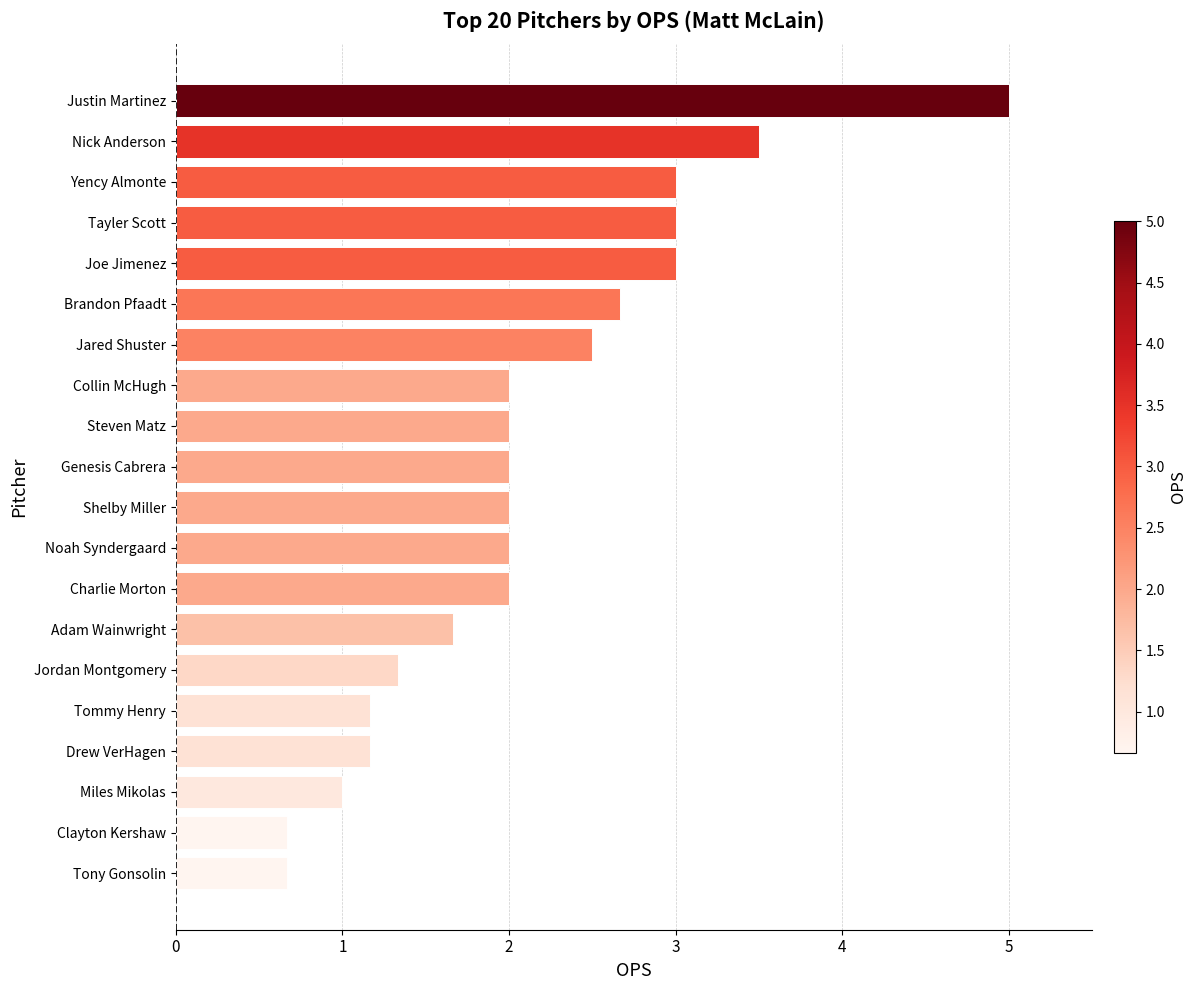

Which has a higher value, Tommy Henry or Justin Martinez?

Justin Martinez